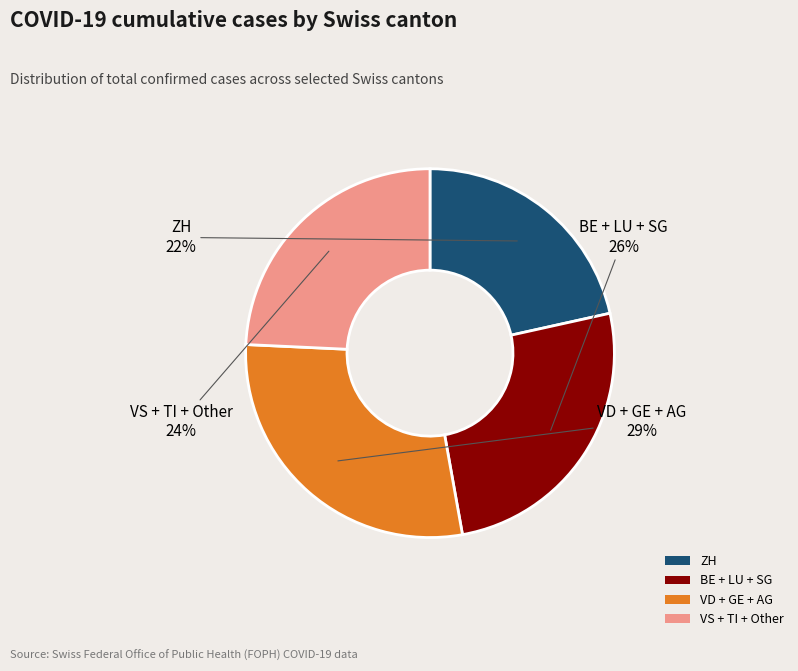

To the nearest percent, what is the combined percentage of ZH and VD + GE + AG?

50%